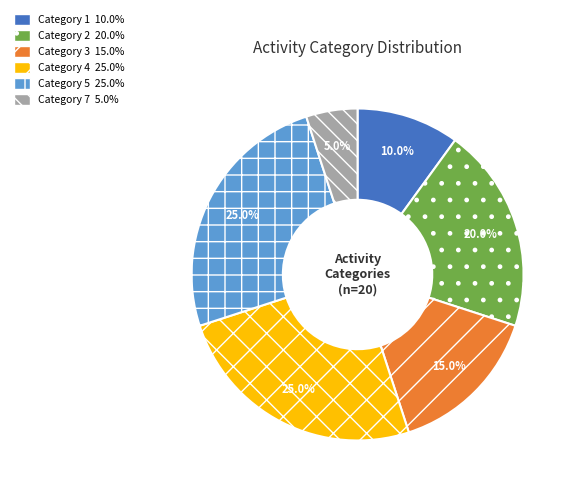

Is there any slice that represents more than half of the pie?

No